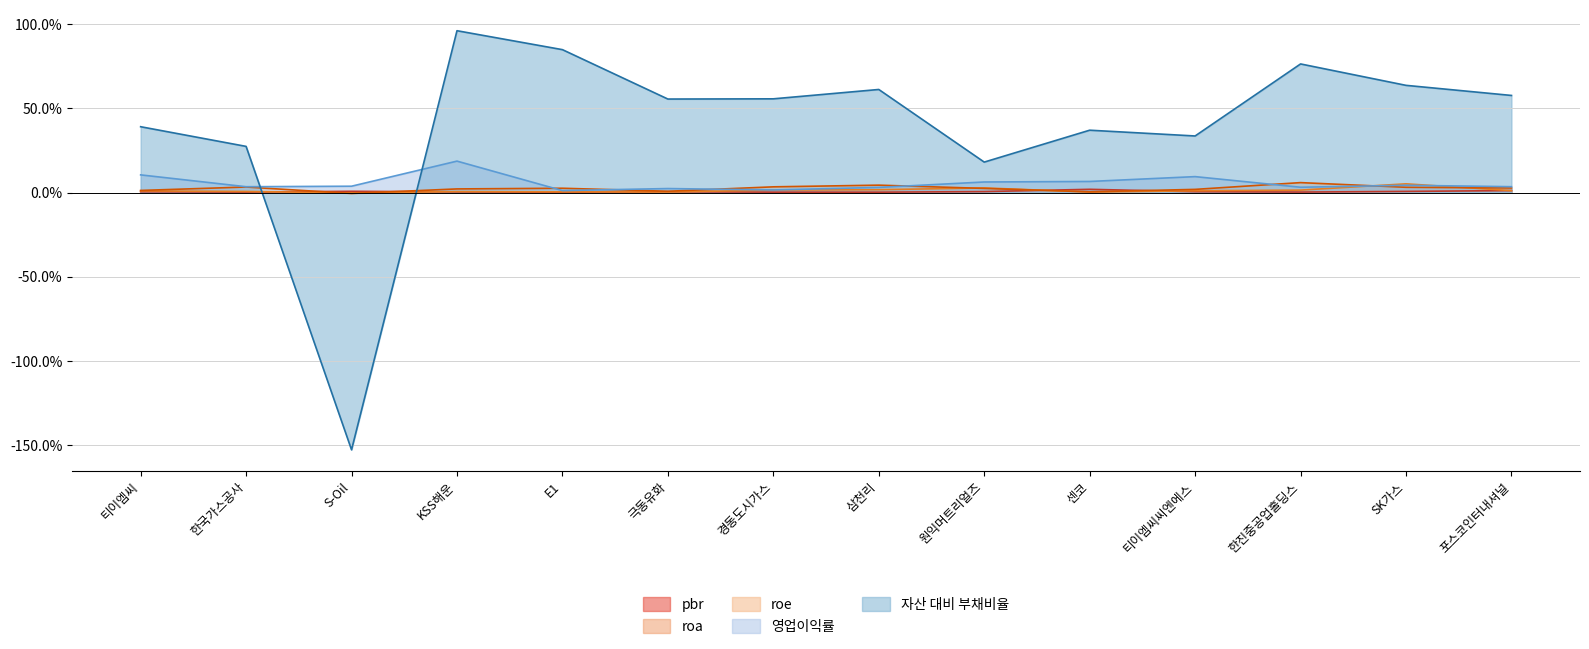

What is the average value of the roe series?

2.4